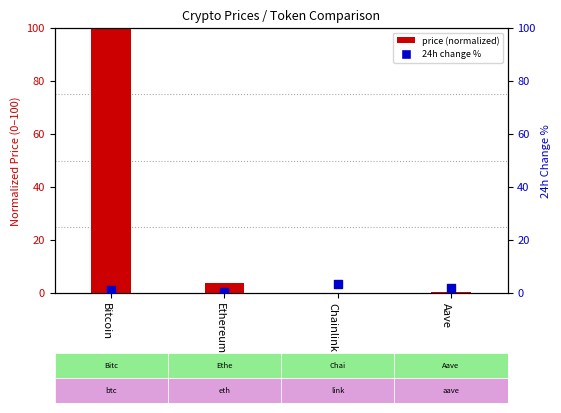

At how many categories does at least one series exceed 52?

1